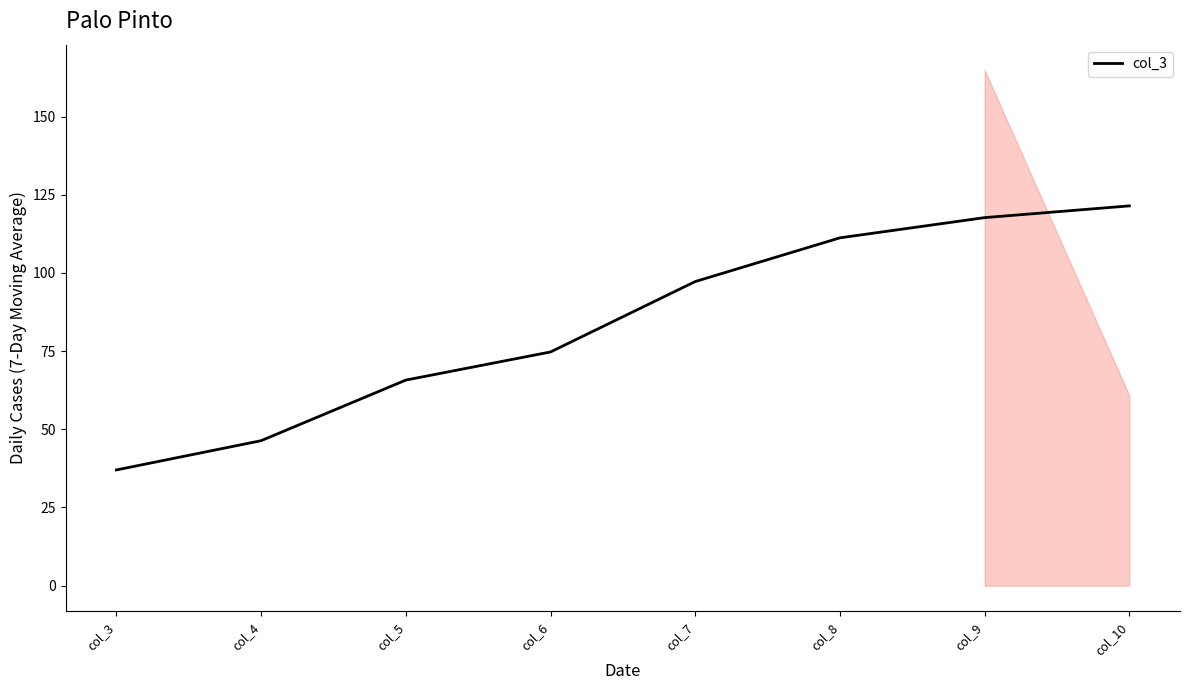

Reading left to right, list all the values displayed in this chart.

37.0	46.3	65.7	74.7	97.2	111.2	117.7	121.4